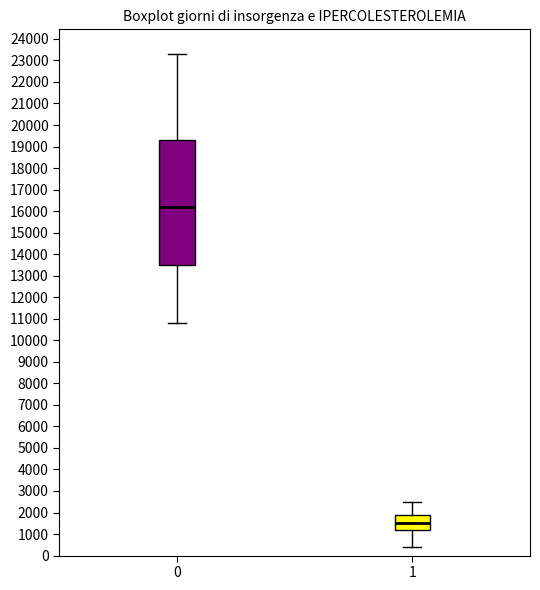

Reading left to right, read every box against the y-axis: the position of its median line, the range the box covers, and the ends of its whiskers. The values are not printed on the chart, so give them approximately, as read against the axis.

0: median 16200, box 13500 to 19300, whiskers 10800 to 23300
1: median 1500, box 1200 to 1900, whiskers 400 to 2500